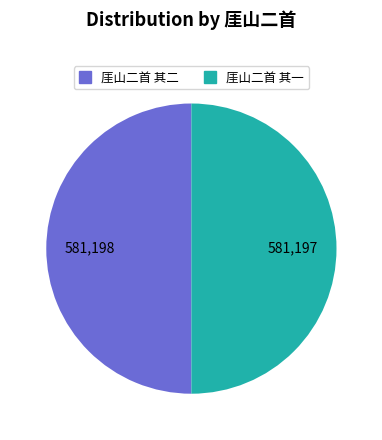

Count the number of slices in the pie.

2